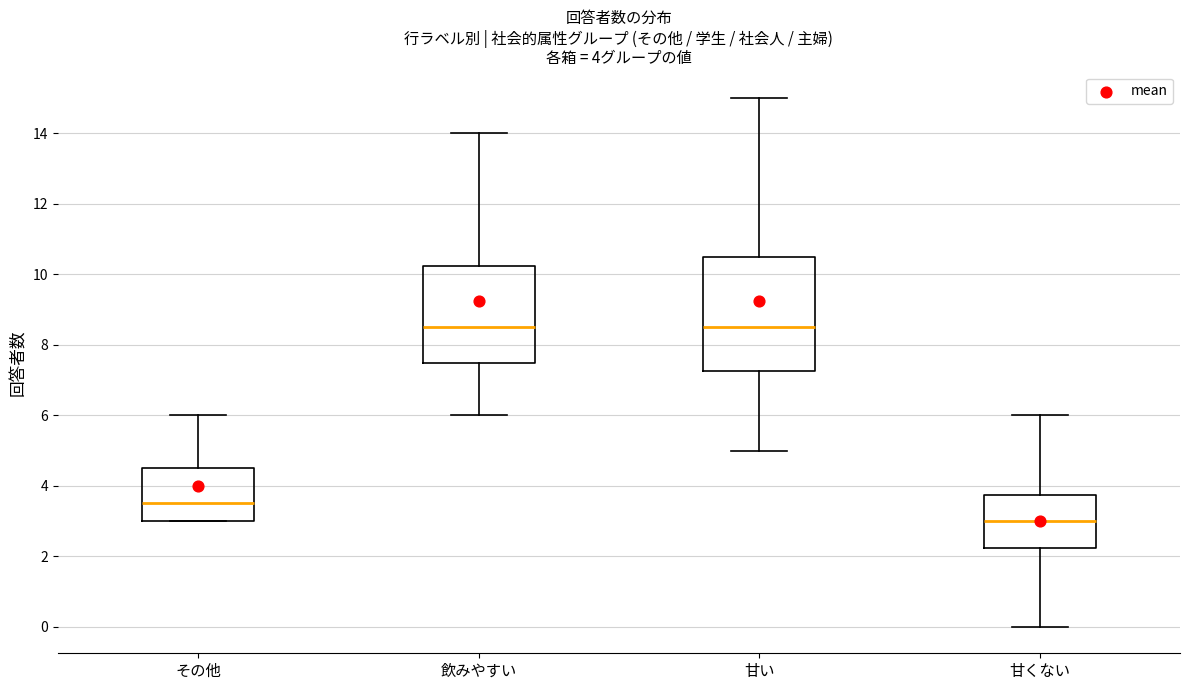

Comparing the boxes themselves (not the whiskers), which one is the tallest?

甘い